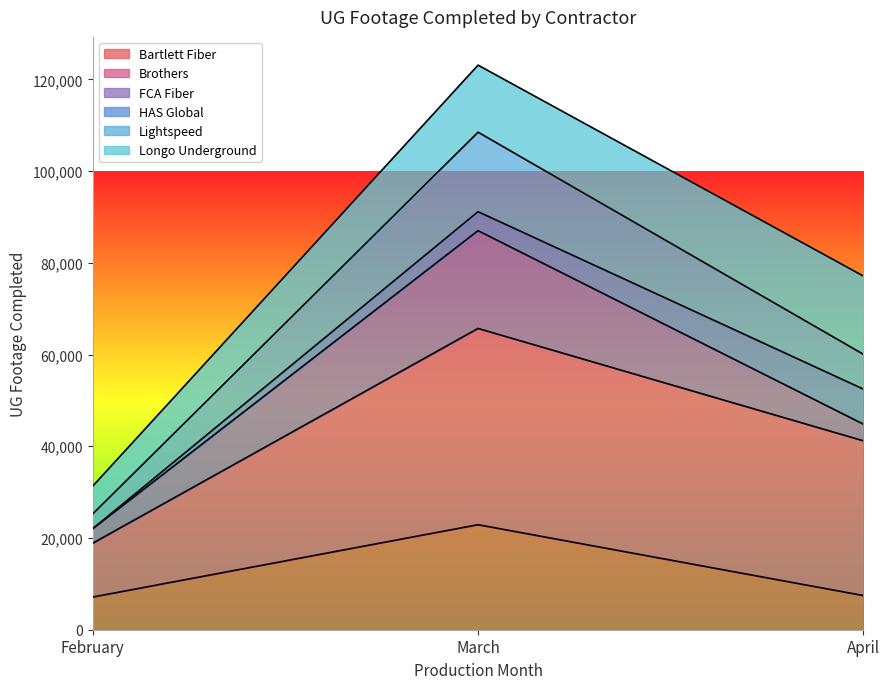

What is the sum of all Bartlett Fiber values?

37463